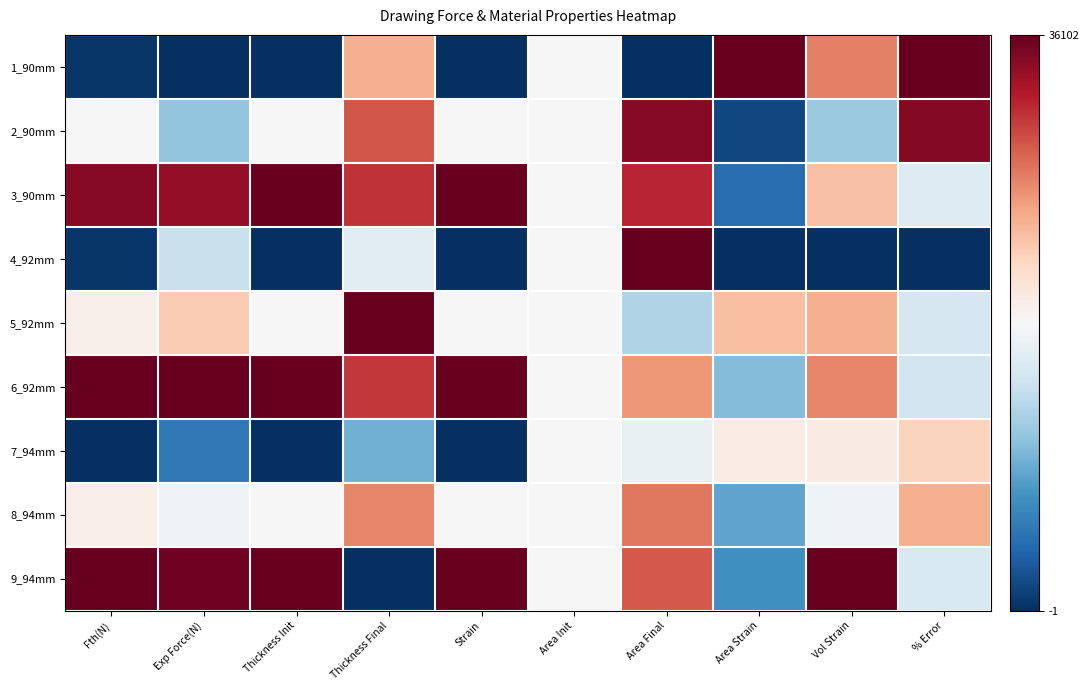

What is the spread (max minus min) of values at Strain?

1.0